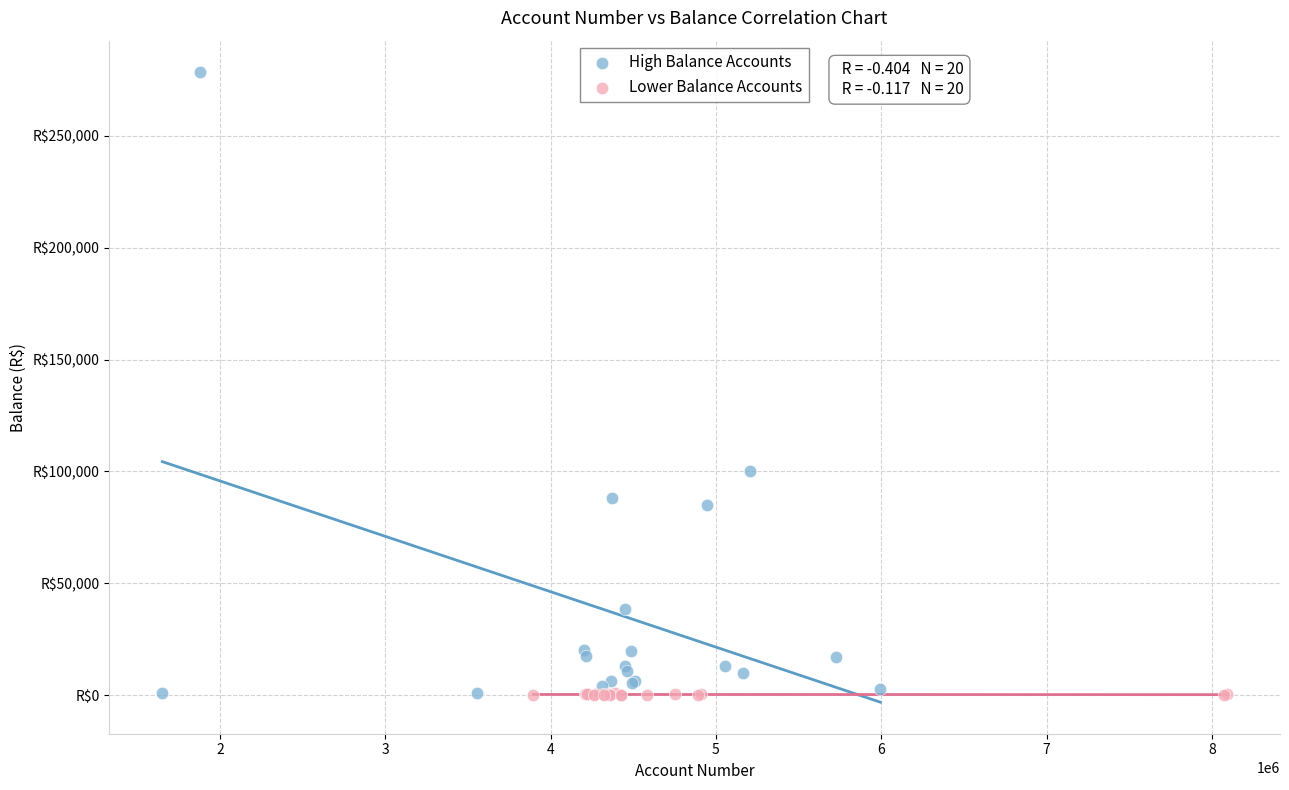

What are all the series names shown in the legend?

High Balance Accounts, Lower Balance Accounts